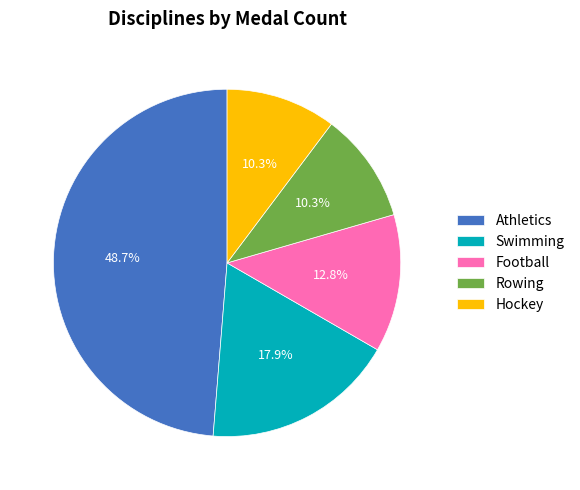

Which has a higher value, Hockey or Swimming?

Swimming